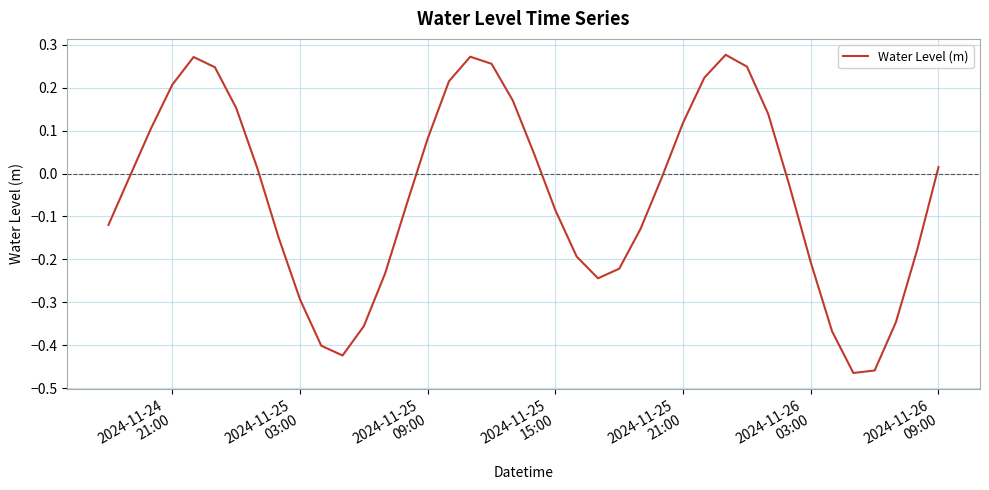

How many points are lower than both their immediate neighbors (excluding endpoints)?

3